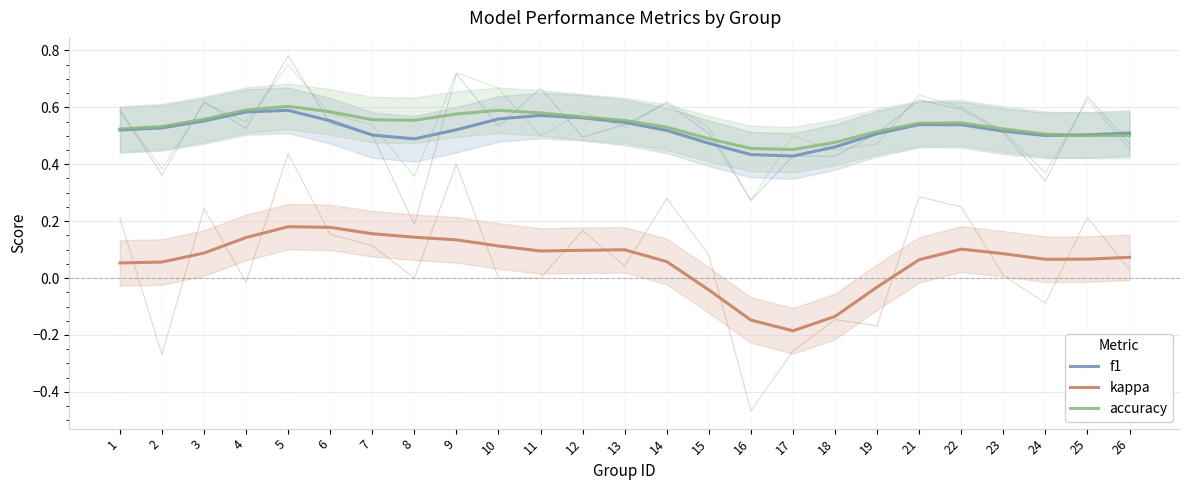

True or false: kappa and accuracy intersect in this chart.

False